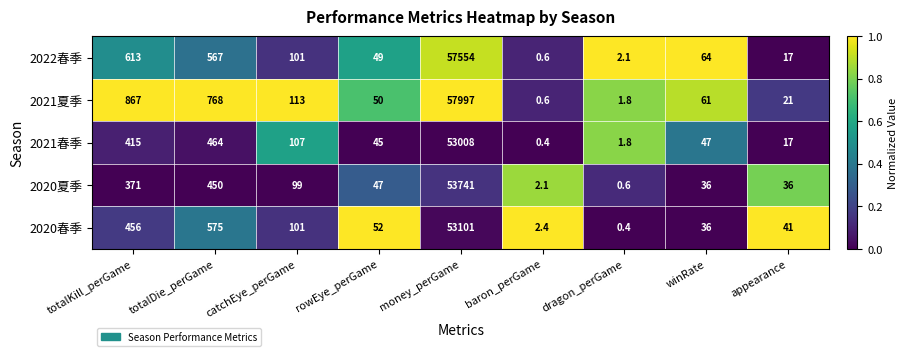

Where does the 2021夏季 series first go above 61?

totalKill_perGame